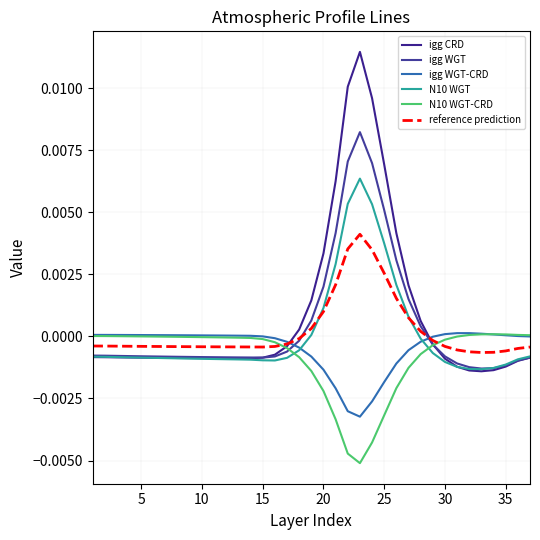

What are all the series names shown in the legend?

igg CRD, igg WGT, igg WGT-CRD, N10 WGT, N10 WGT-CRD, reference prediction